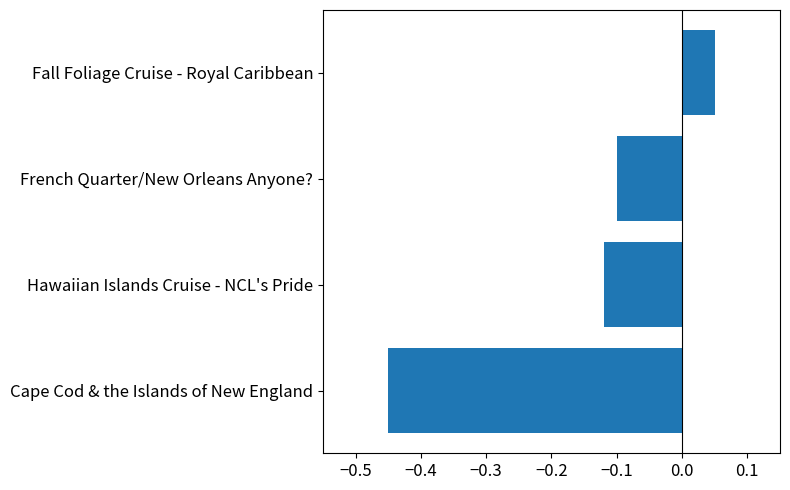

Rank the categories by value from highest to lowest.

Fall Foliage Cruise - Royal Caribbean, French Quarter/New Orleans Anyone?, Hawaiian Islands Cruise - NCL's Pride, Cape Cod & the Islands of New England